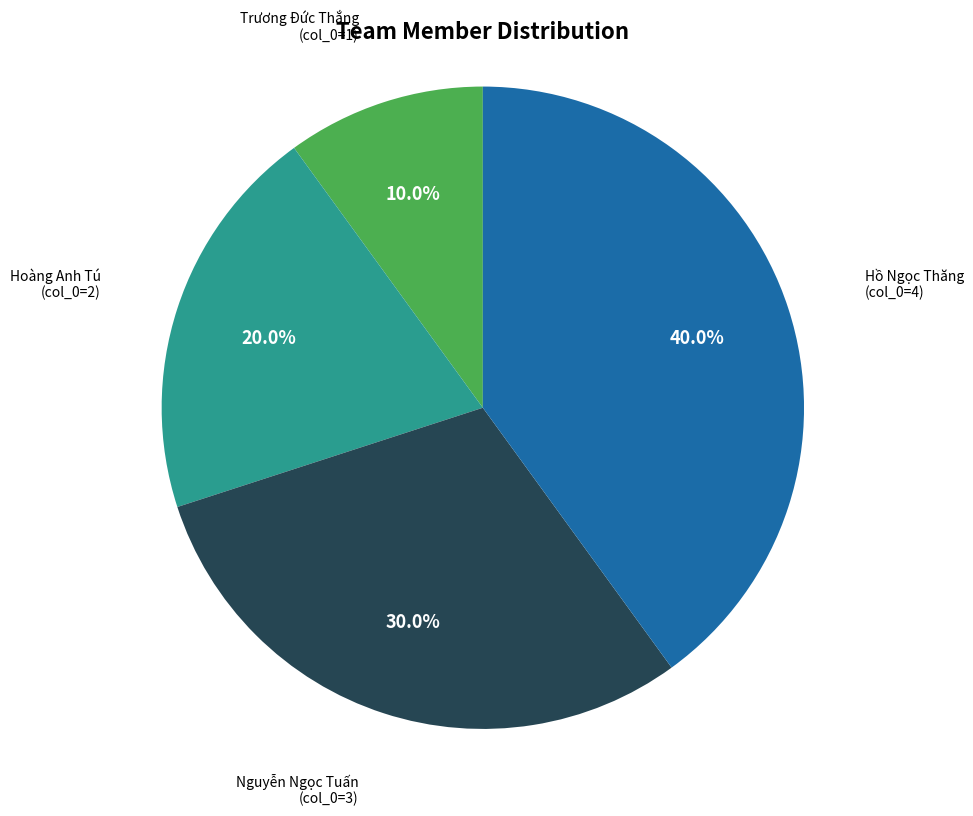

Is there any slice that represents more than half of the pie?

No